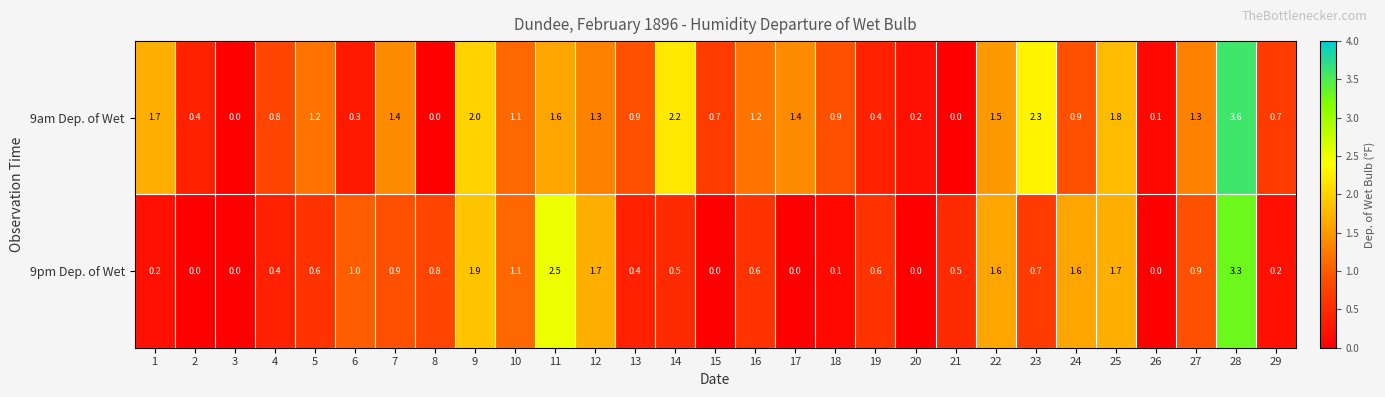

What is the sum of the 9am Dep. of Wet values at 9 and 10?

3.1